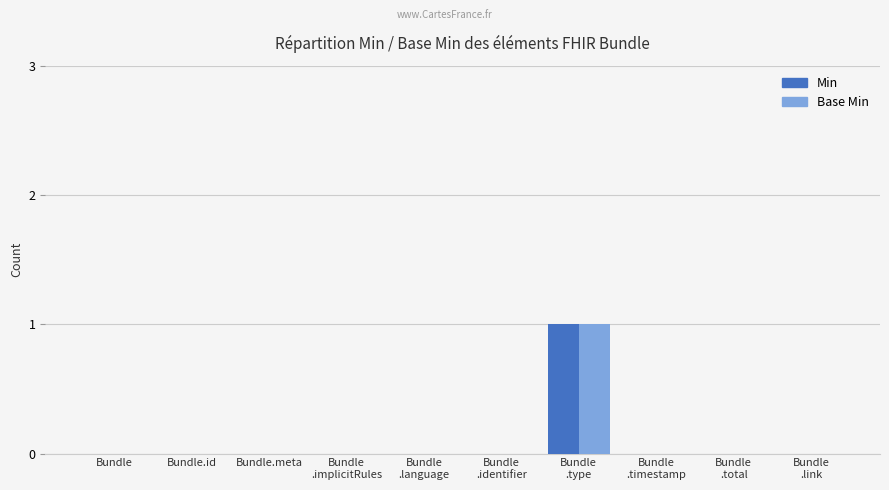

Reading left to right, what are all the values shown in this chart?

Min: Bundle=0	Bundle.id=0	Bundle.meta=0	Bundle
.implicitRules=0	Bundle
.language=0	Bundle
.identifier=0	Bundle
.type=1	Bundle
.timestamp=0	Bundle
.total=0	Bundle
.link=0
Base Min: Bundle=0	Bundle.id=0	Bundle.meta=0	Bundle
.implicitRules=0	Bundle
.language=0	Bundle
.identifier=0	Bundle
.type=1	Bundle
.timestamp=0	Bundle
.total=0	Bundle
.link=0